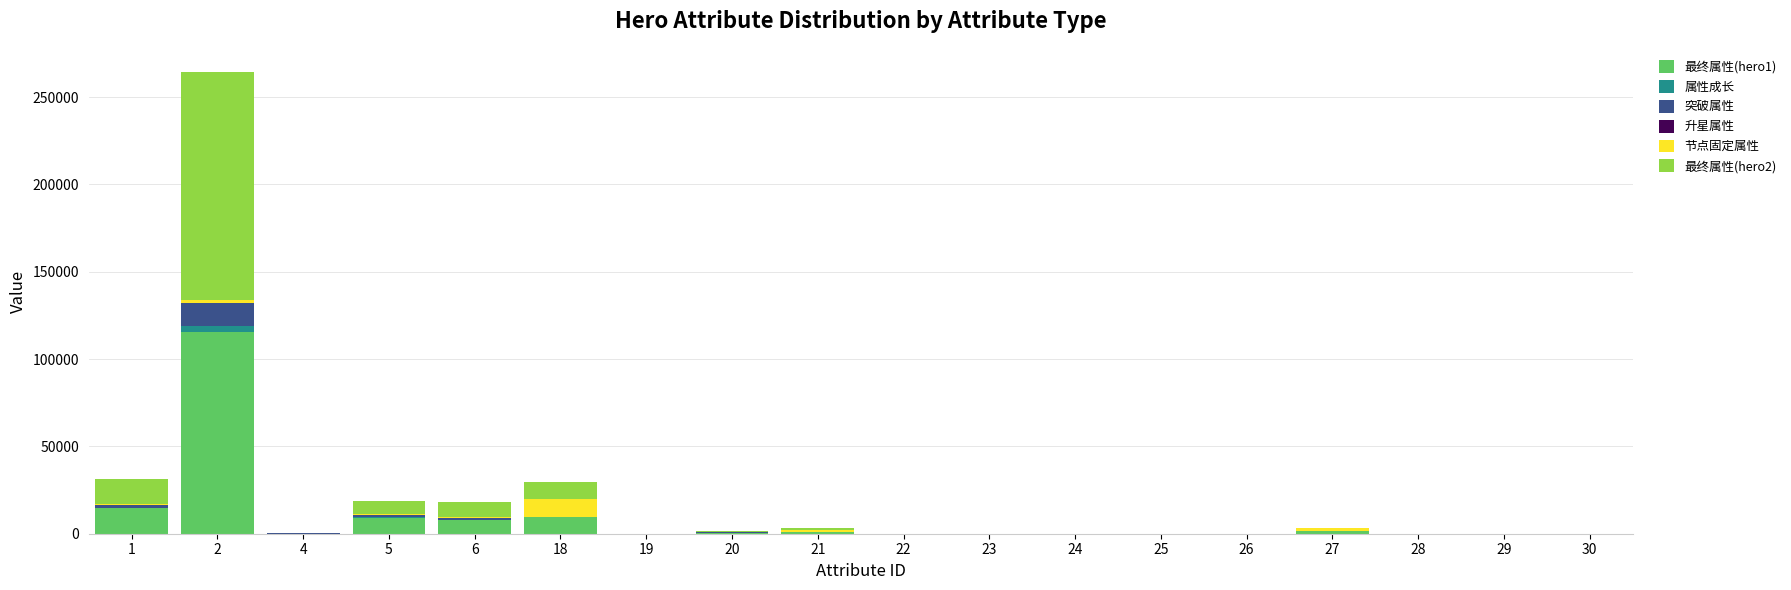

Which has a higher value, 2 or 21?

2